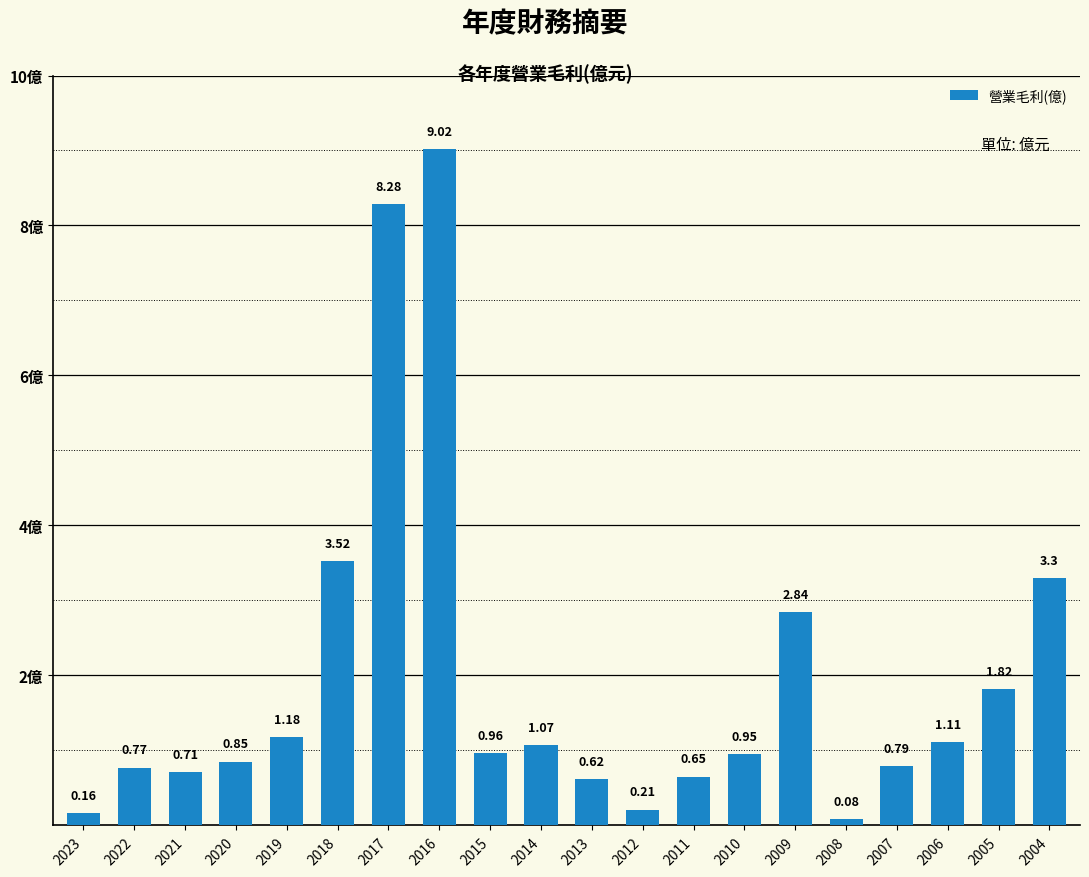

Which category has the lowest value across all series?

2008